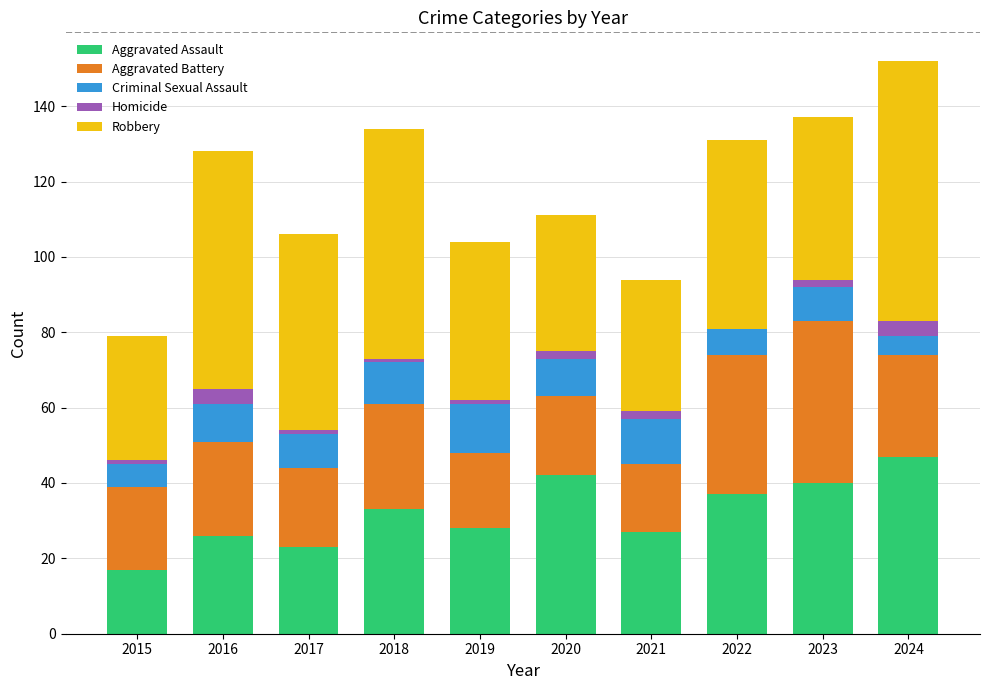

What is the highest value of the Aggravated Assault series?

47